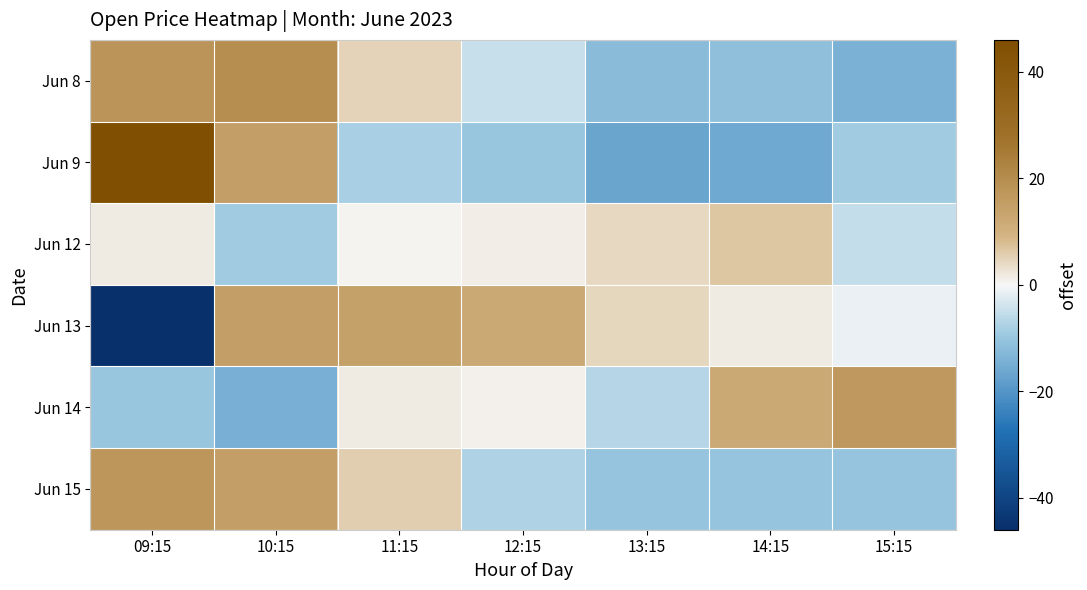

Rank the series by their maximum value, from highest to lowest.

Jun 9, Jun 8, Jun 15, Jun 14, Jun 13, Jun 12